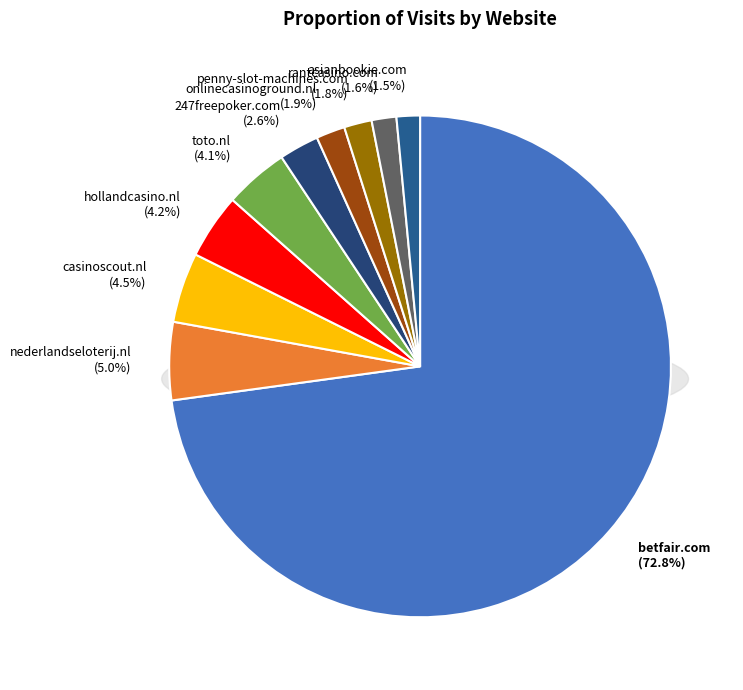

Is betfair.com the majority of the pie?

Yes